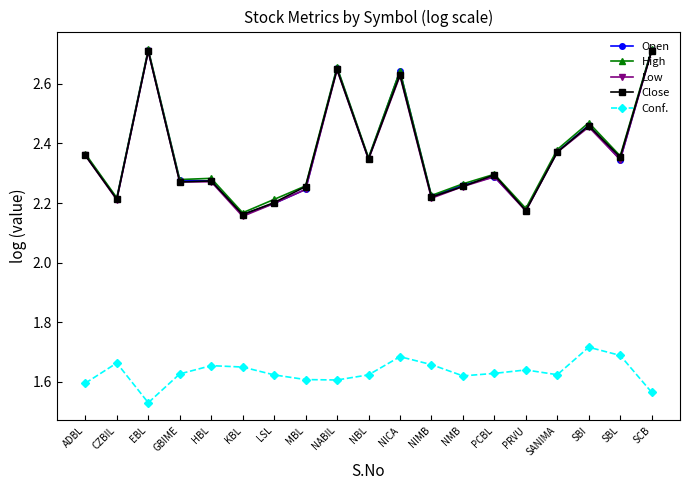

In Open, how many points are higher than both neighbors (excluding endpoints)?

5